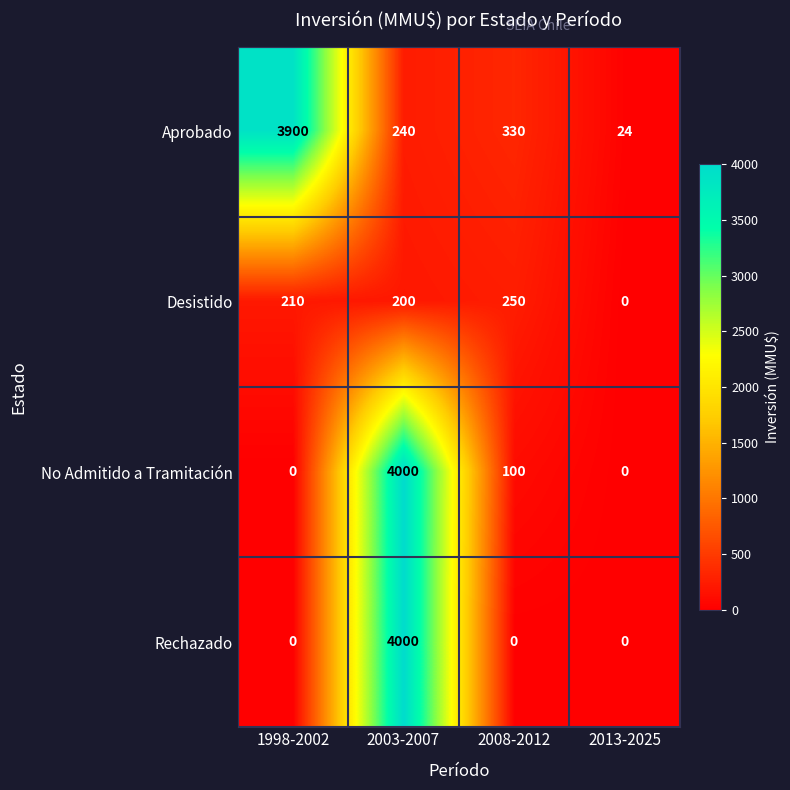

Count the number of data series in this chart.

4